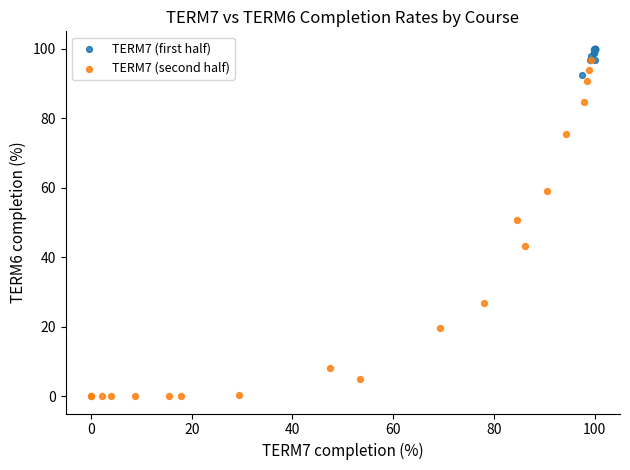

Which series has the largest Y range (max minus min)?

TERM7 (second half)